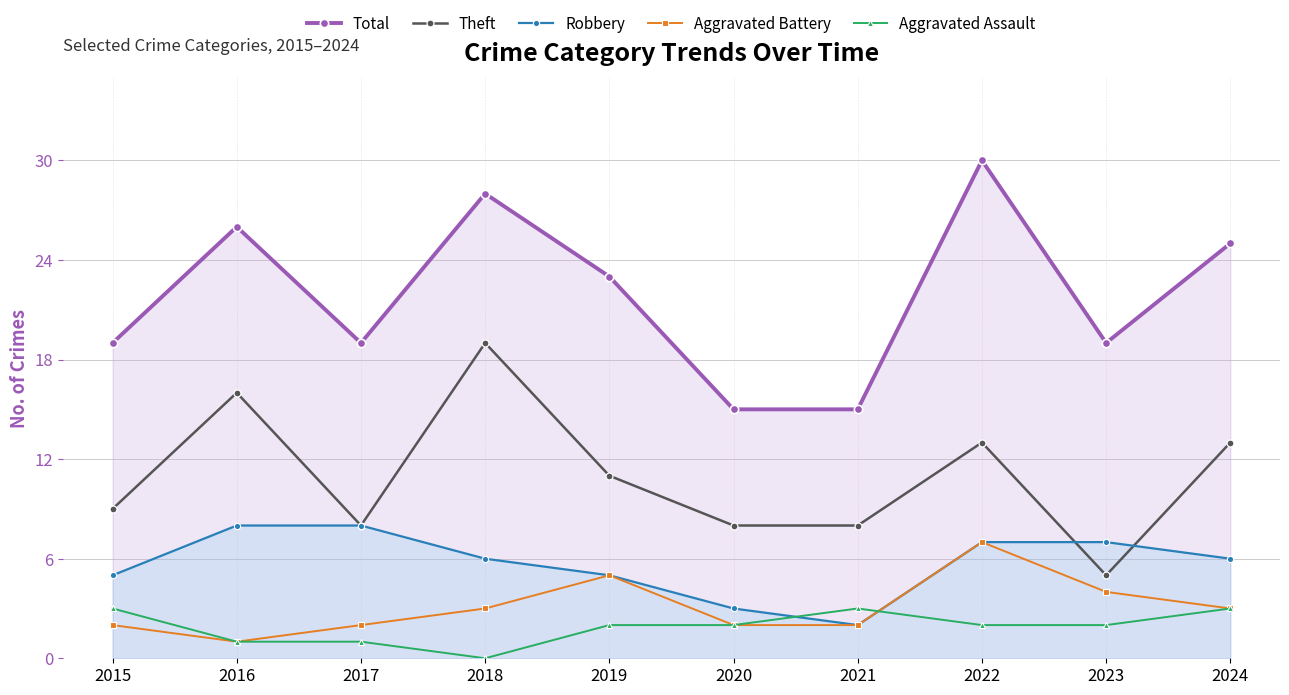

Is the value of Robbery at 2023 greater than the value of Total at 2020?

No